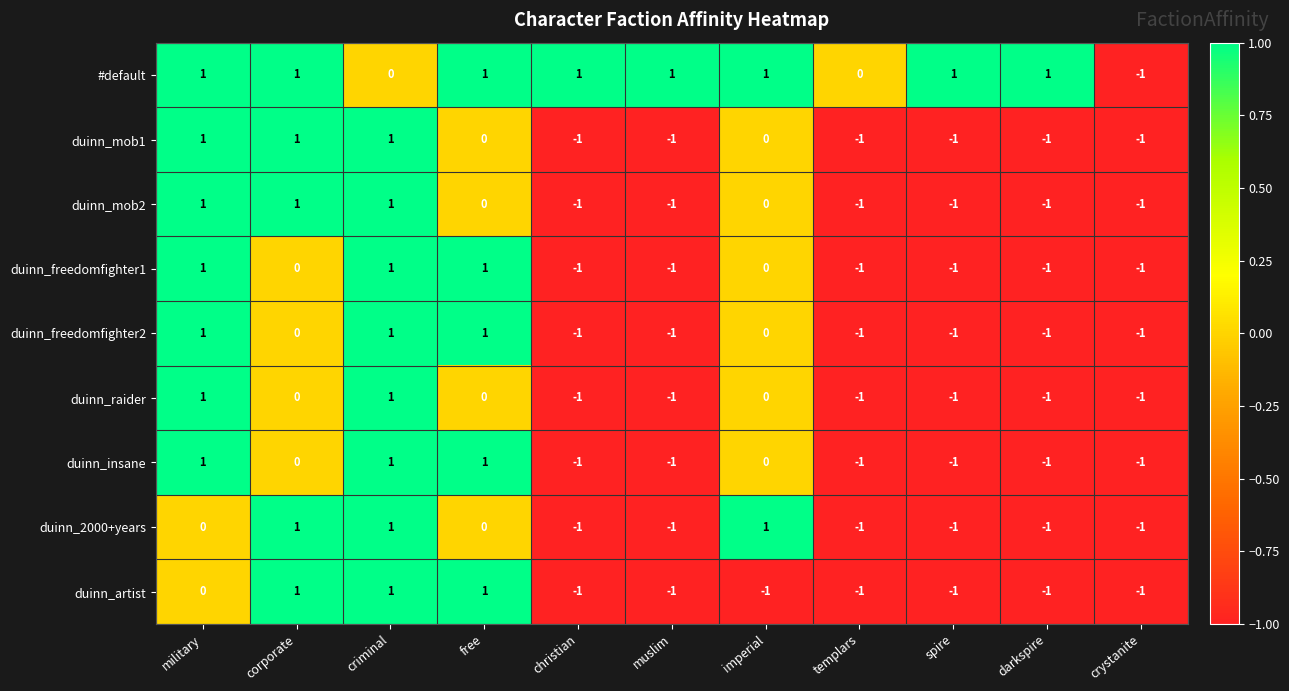

Count the number of categories in the chart.

11